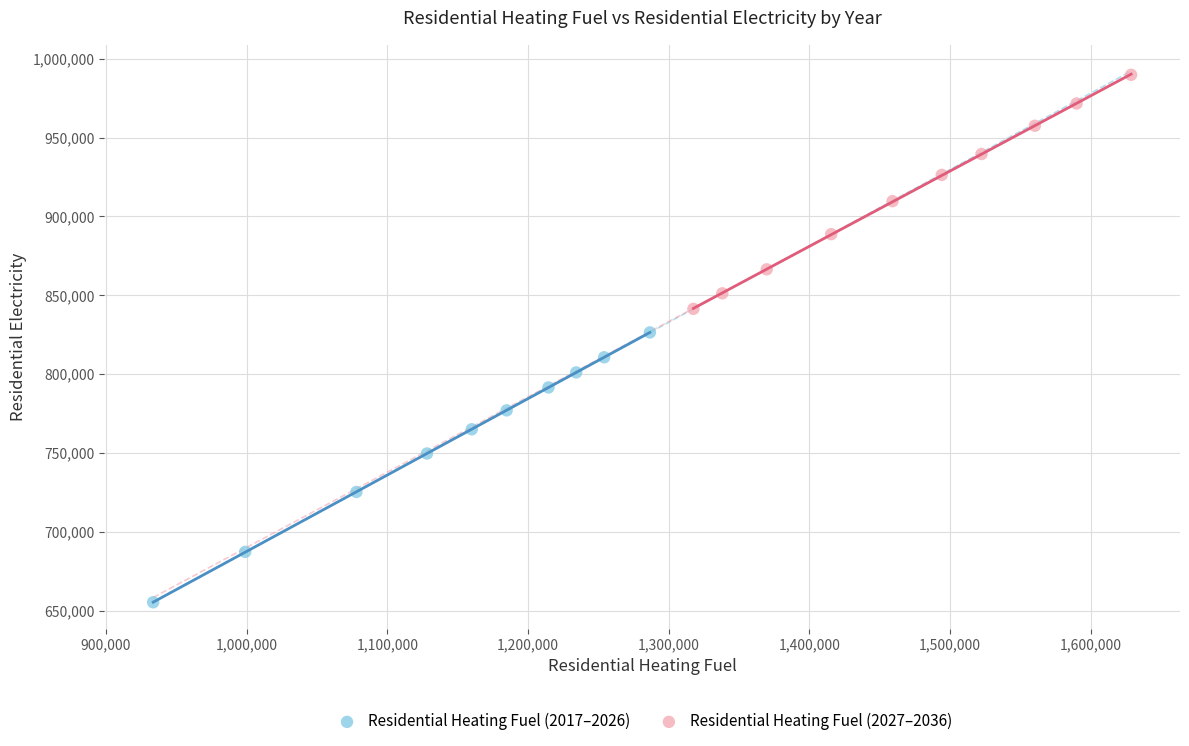

Which series has the widest spread of Y values?

Residential Heating Fuel (2017–2026)